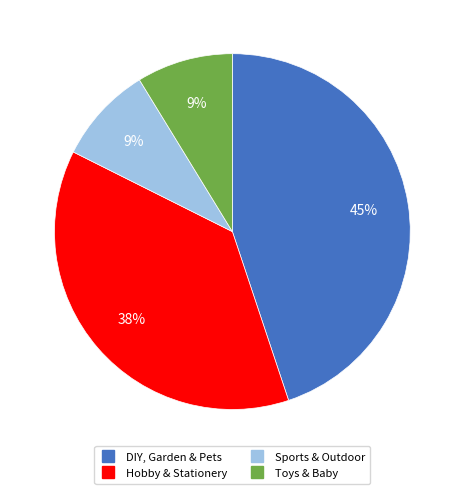

Does Toys & Baby account for over 50% of the chart?

No